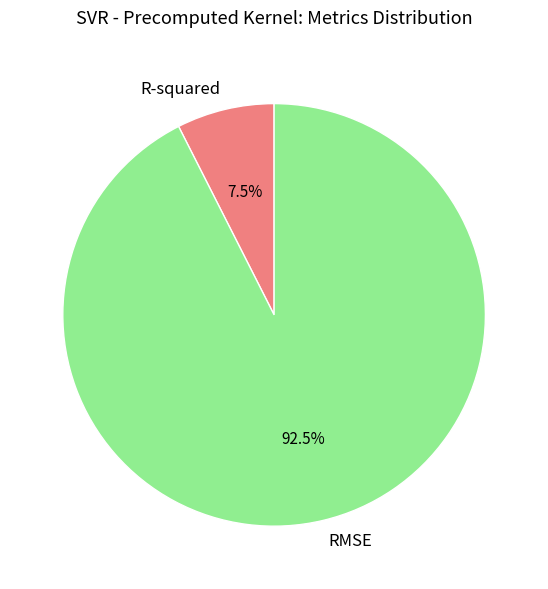

To the nearest percent, what is the difference between the largest and smallest slice percentages?

85%